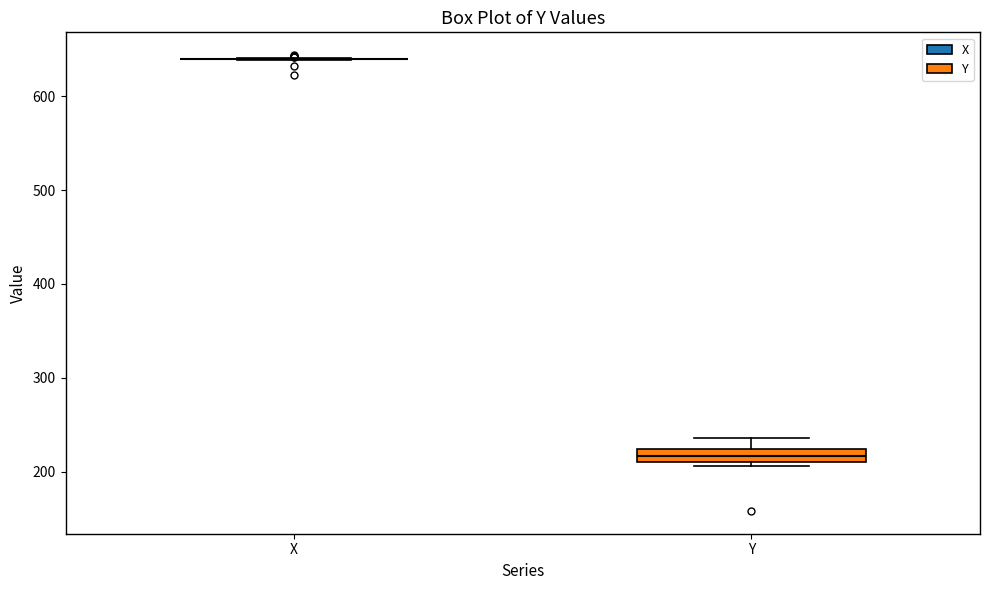

Which box is the tallest, from its lower edge to its upper edge?

Y